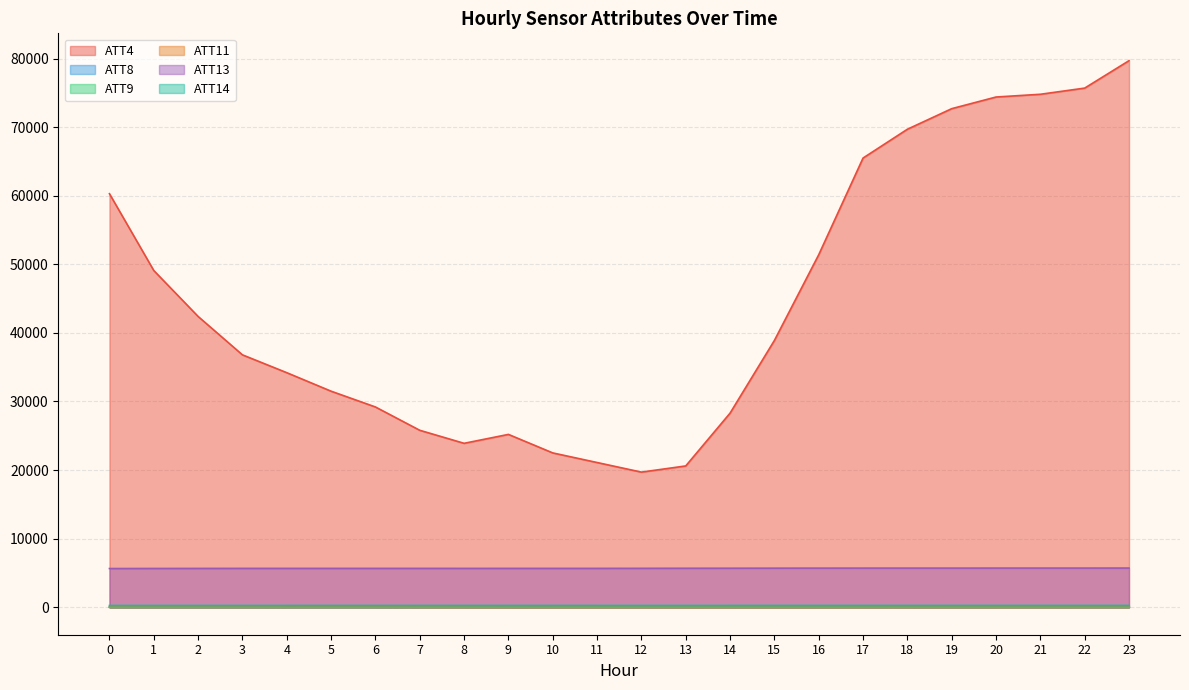

Is the value of ATT11 at 14 greater than the value of ATT4 at 22?

No